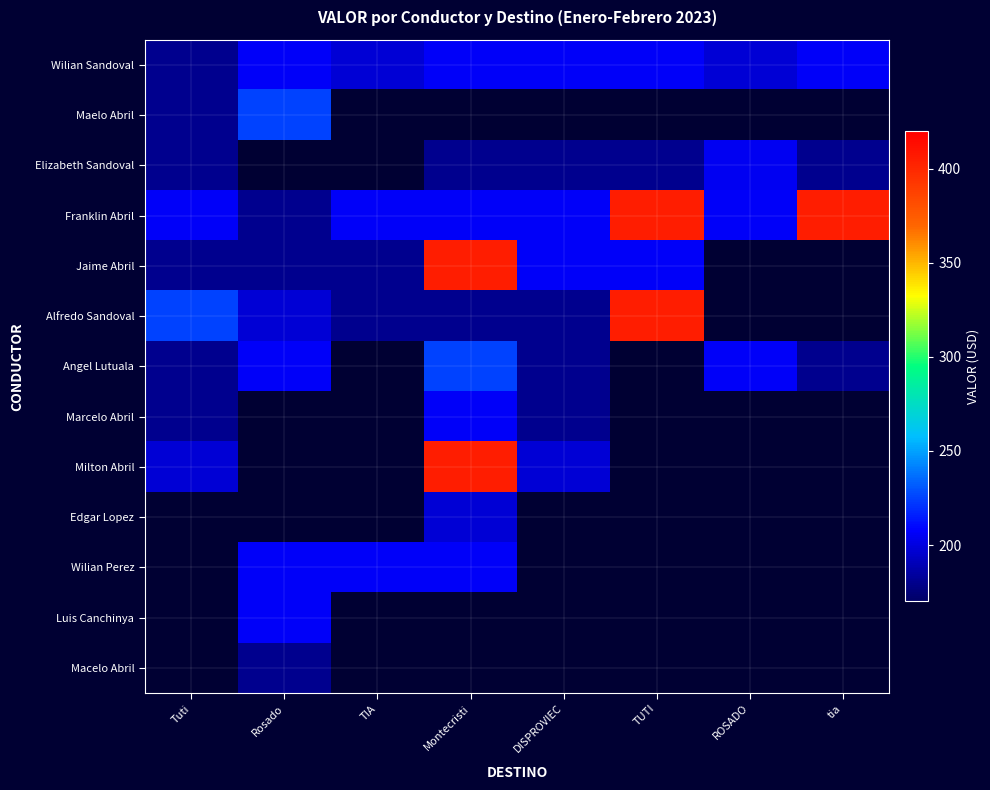

Reading left to right, list all the values displayed in this chart.

Wilian Sandoval: Tuti=180	Rosado=207	TIA=198	Montecristi=207	DISPROVIEC=207	TUTI=207	ROSADO=198	tia=207
Maelo Abril: Tuti=180	Rosado=225	TIA=0	Montecristi=0	DISPROVIEC=0	TUTI=0	ROSADO=0	tia=0
Elizabeth Sandoval: Tuti=180	Rosado=0	TIA=0	Montecristi=180	DISPROVIEC=180	TUTI=180	ROSADO=205	tia=180
Franklin Abril: Tuti=207	Rosado=180	TIA=207	Montecristi=207	DISPROVIEC=207	TUTI=405	ROSADO=207	tia=405
Jaime Abril: Tuti=180	Rosado=180	TIA=180	Montecristi=405	DISPROVIEC=207	TUTI=207	ROSADO=0	tia=0
Alfredo Sandoval: Tuti=225	Rosado=198	TIA=180	Montecristi=180	DISPROVIEC=180	TUTI=405	ROSADO=0	tia=0
Angel Lutuala: Tuti=180	Rosado=207	TIA=0	Montecristi=225	DISPROVIEC=180	TUTI=0	ROSADO=207	tia=180
Marcelo Abril: Tuti=180	Rosado=0	TIA=0	Montecristi=207	DISPROVIEC=180	TUTI=0	ROSADO=0	tia=0
Milton Abril: Tuti=198	Rosado=0	TIA=0	Montecristi=405	DISPROVIEC=198	TUTI=0	ROSADO=0	tia=0
Edgar Lopez: Tuti=0	Rosado=0	TIA=0	Montecristi=198	DISPROVIEC=0	TUTI=0	ROSADO=0	tia=0
Wilian Perez: Tuti=0	Rosado=207	TIA=207	Montecristi=207	DISPROVIEC=0	TUTI=0	ROSADO=0	tia=0
Luis Canchinya: Tuti=0	Rosado=207	TIA=0	Montecristi=0	DISPROVIEC=0	TUTI=0	ROSADO=0	tia=0
Macelo Abril: Tuti=0	Rosado=180	TIA=0	Montecristi=0	DISPROVIEC=0	TUTI=0	ROSADO=0	tia=0